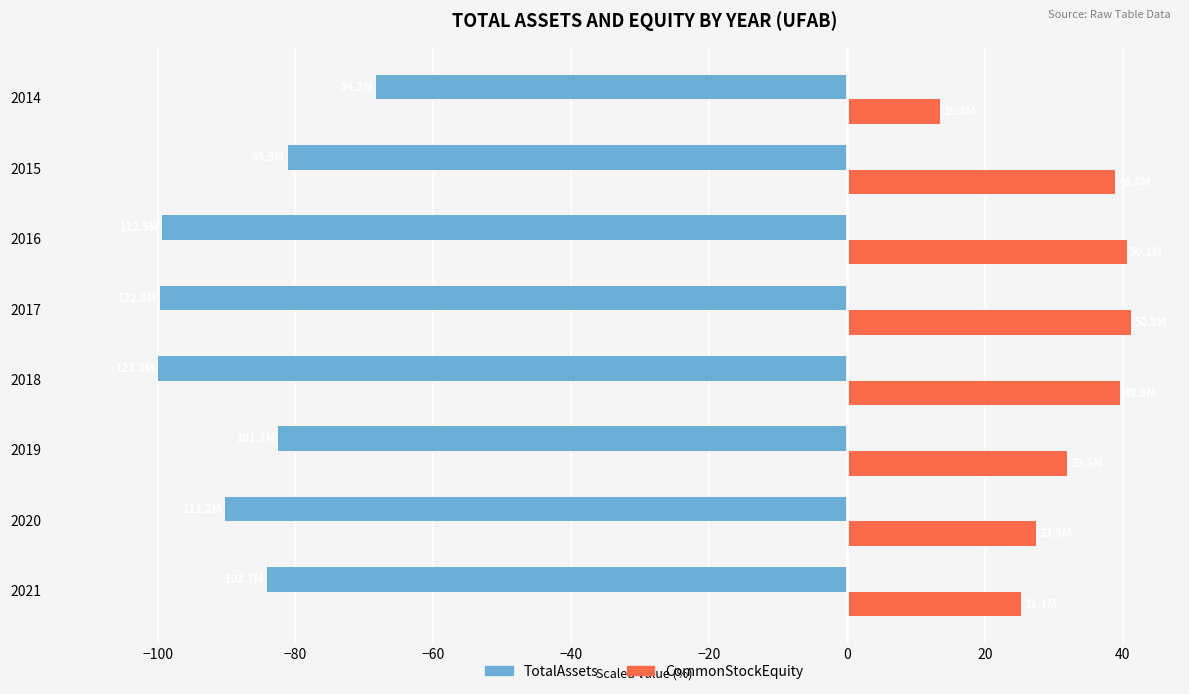

What is the maximum value for CommonStockEquity?

41.3